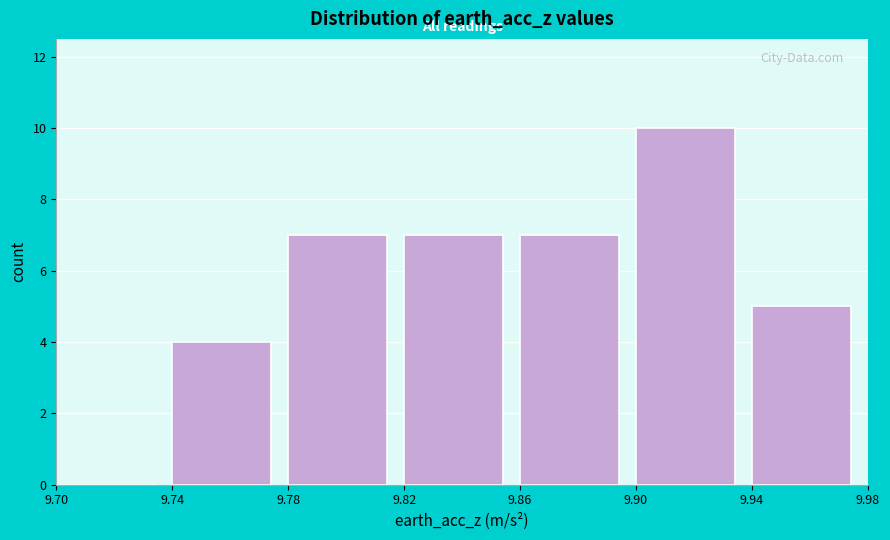

Reading left to right, list every bar in this chart as the range it spans on the x-axis followed by its height. The values are not printed on the chart, so give them approximately, as read against the axis.

9.70 to 9.74: 0
9.74 to 9.78: 4
9.78 to 9.82: 7
9.82 to 9.86: 7
9.86 to 9.90: 7
9.90 to 9.94: 10
9.94 to 9.98: 5